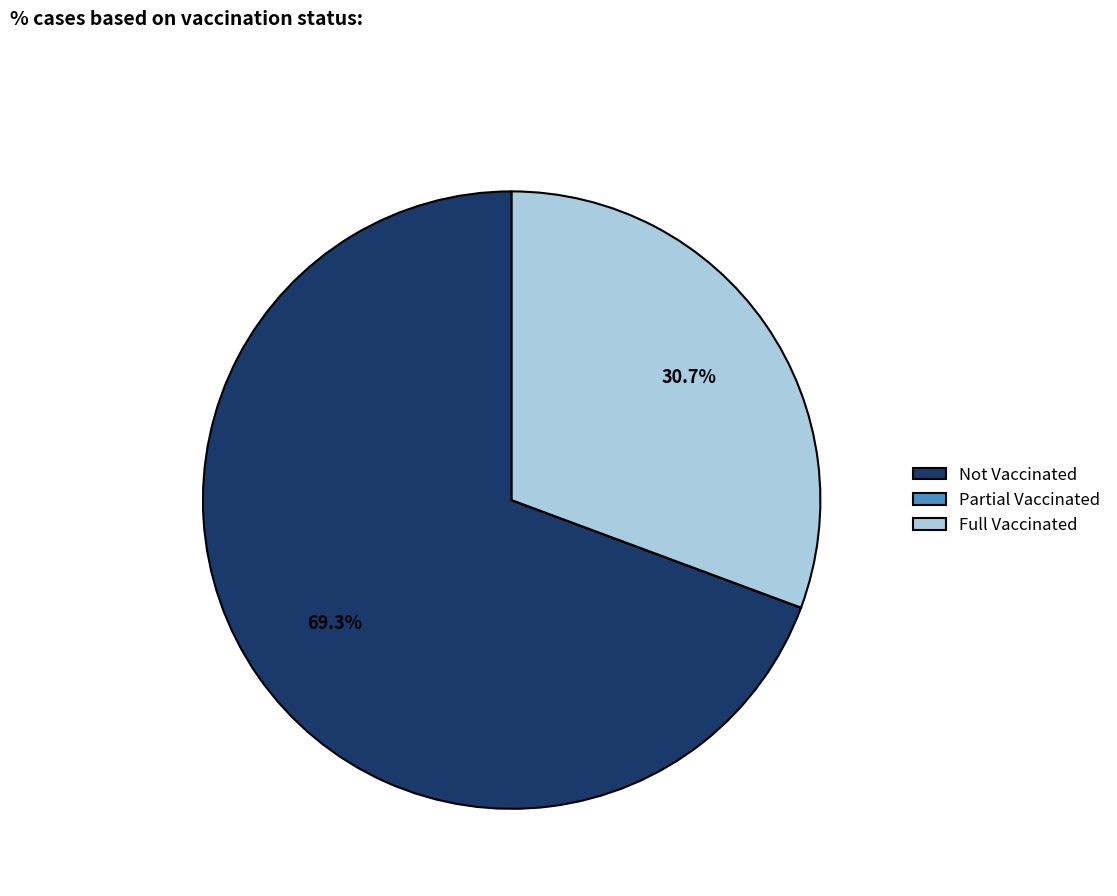

Is the sum of Full Vaccinated and Not Vaccinated greater than half?

Yes